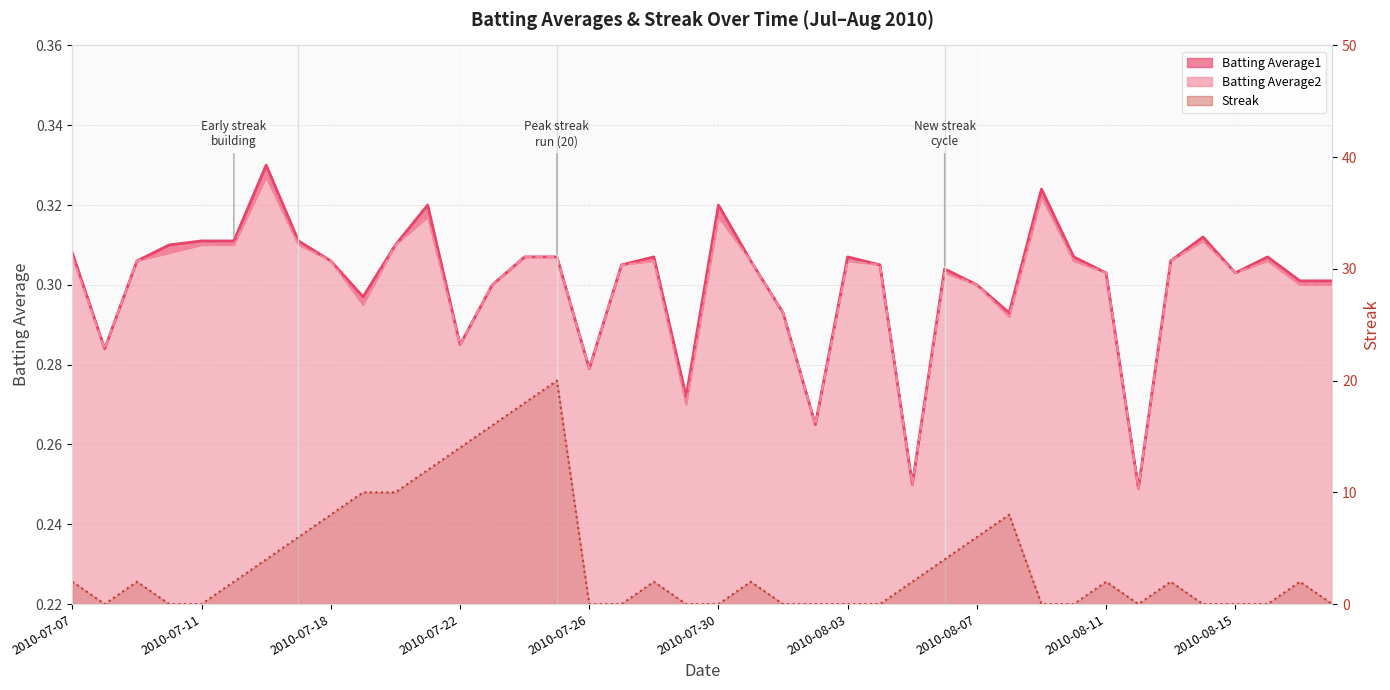

What is the approximate value of Batting Average1 at 2010-07-15?

0.3